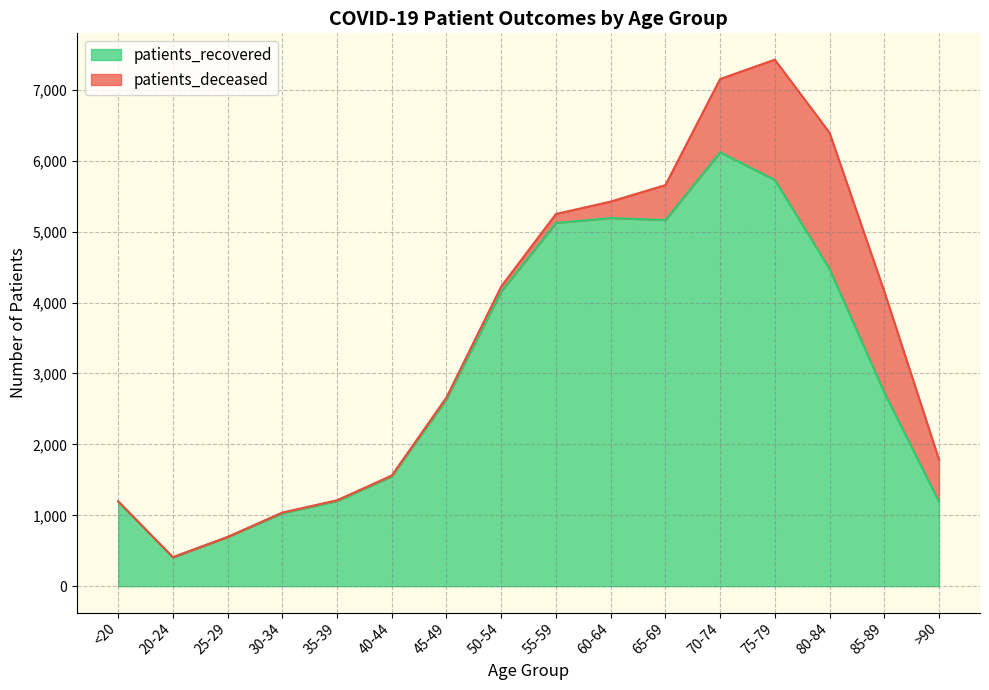

How many data points are less than 2732?

8